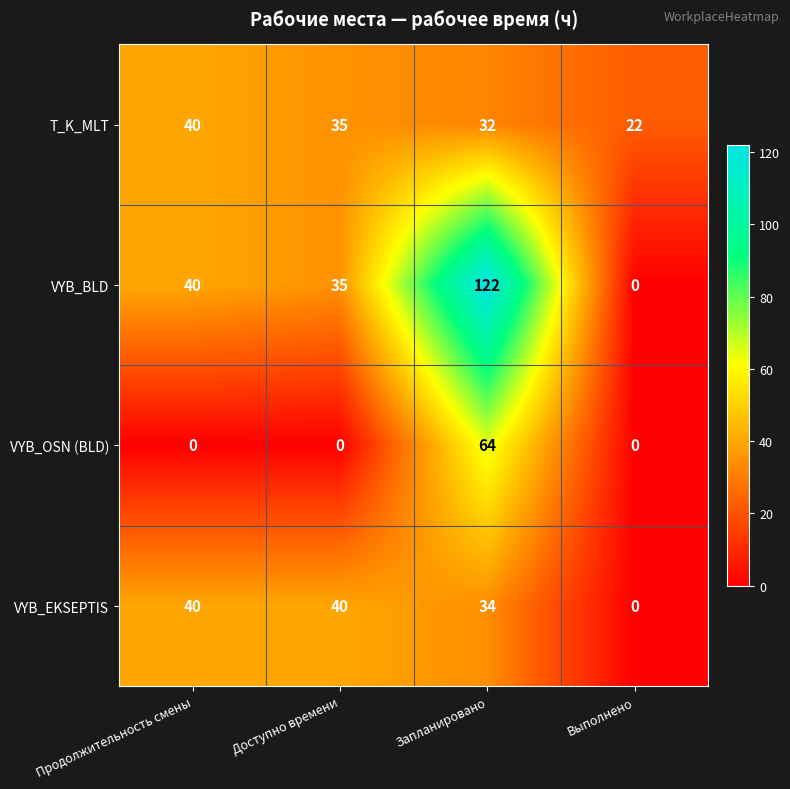

At which label does VYB_OSN (BLD) reach its peak?

Запланировано